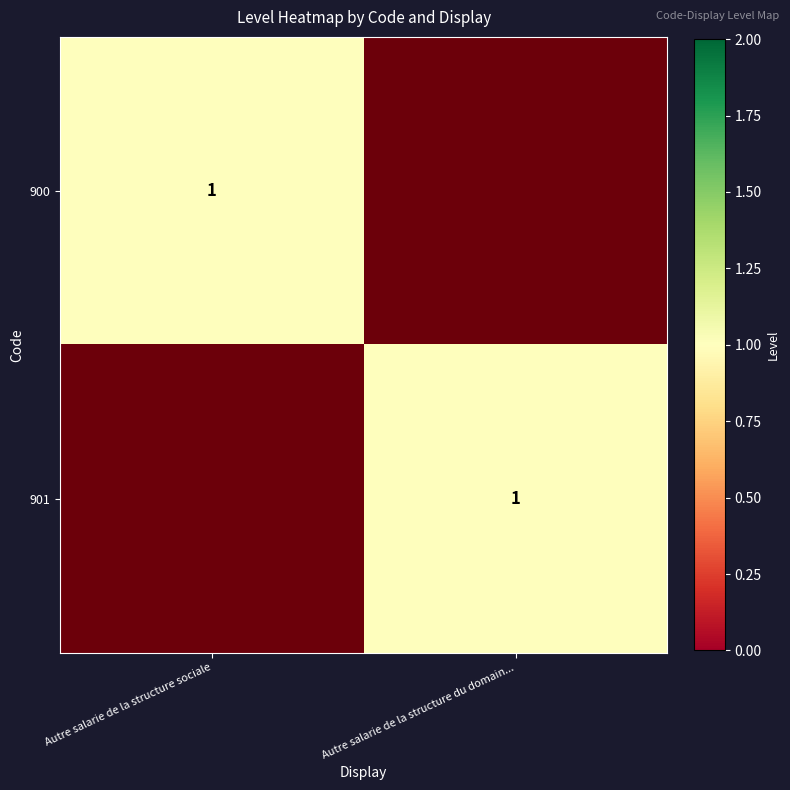

The value of 901 at Autre salarie de la structure sociale is 1.0. True or false?

True